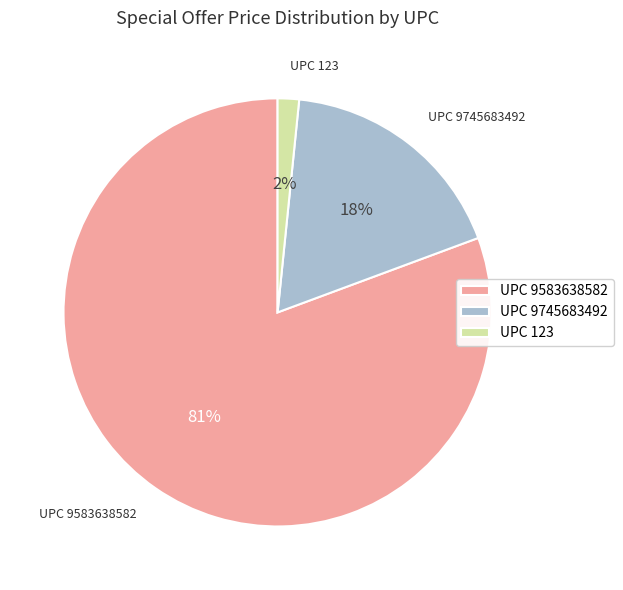

What percentage is the UPC 123 slice, to the nearest percent?

2%